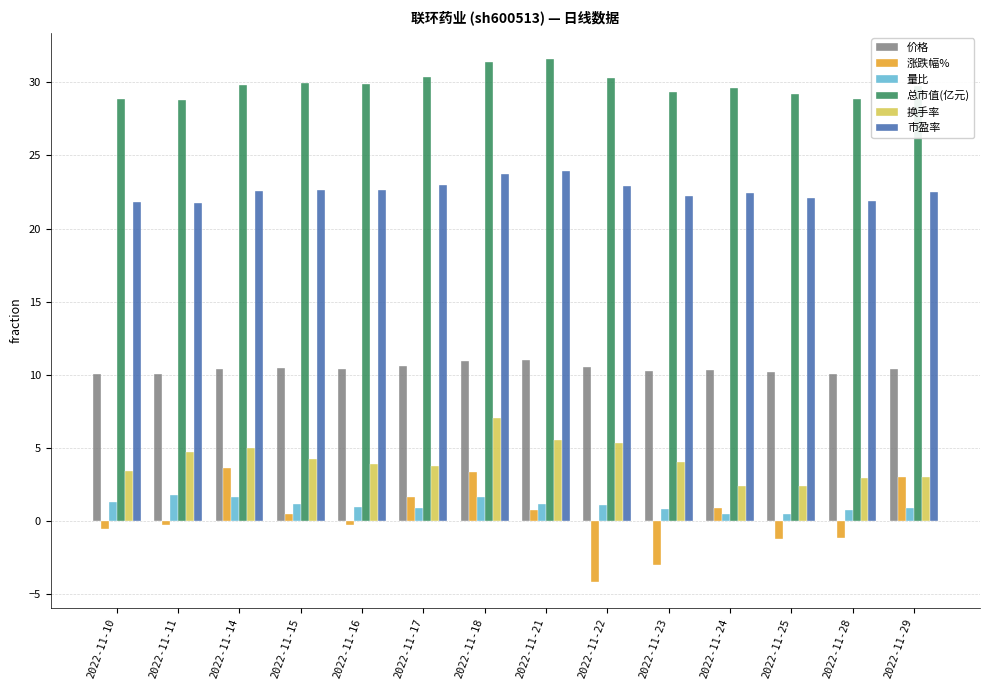

What is the value of the 量比 bar at the 10th from the left?

0.8